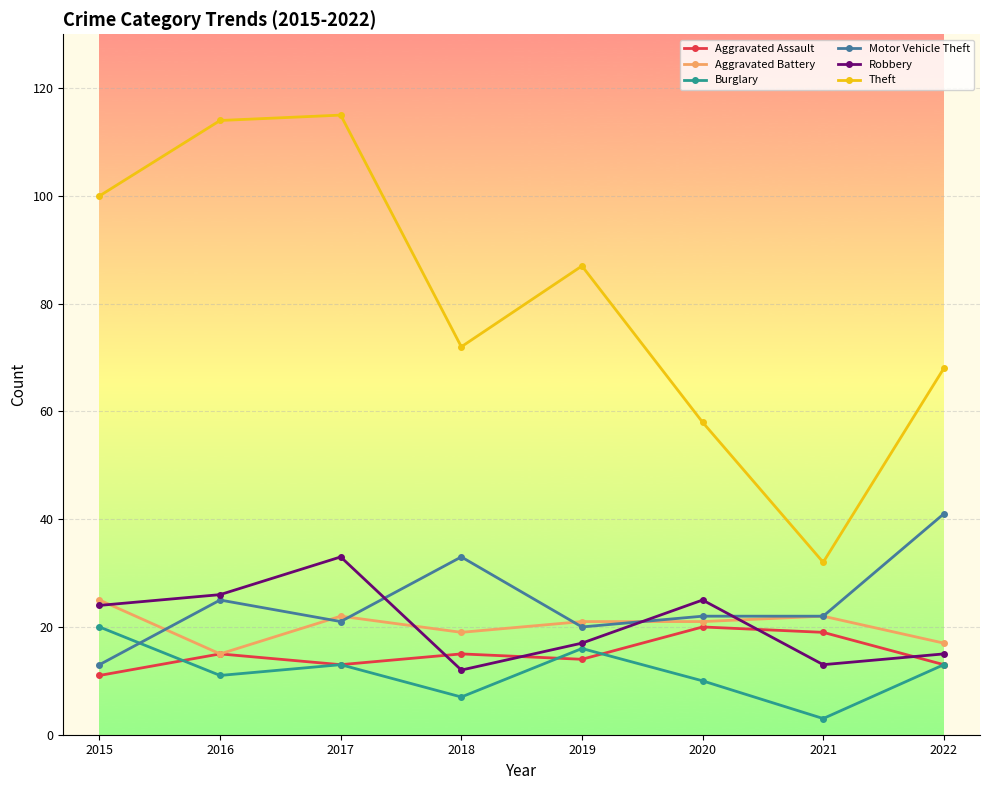

How many series are shown in this chart?

6